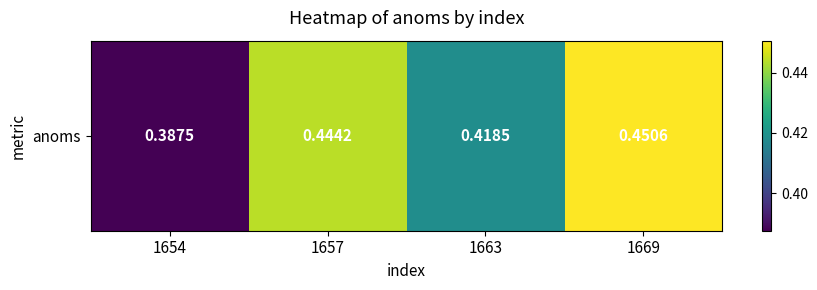

Reading left to right, what are all the values shown in this chart?

0.4	0.4	0.4	0.5